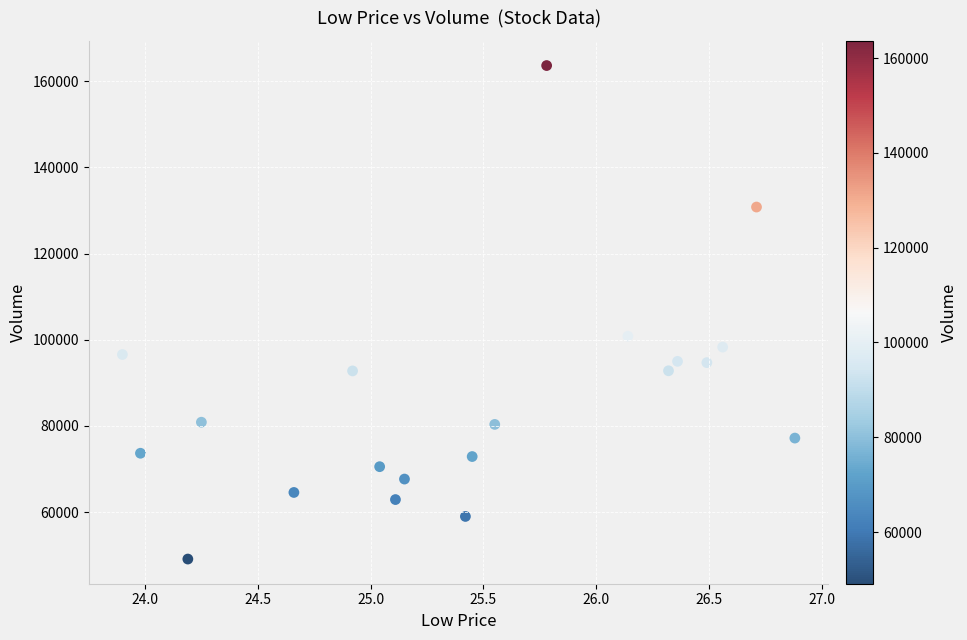

What Y value in the scatter plot is closest to 106371?

100814